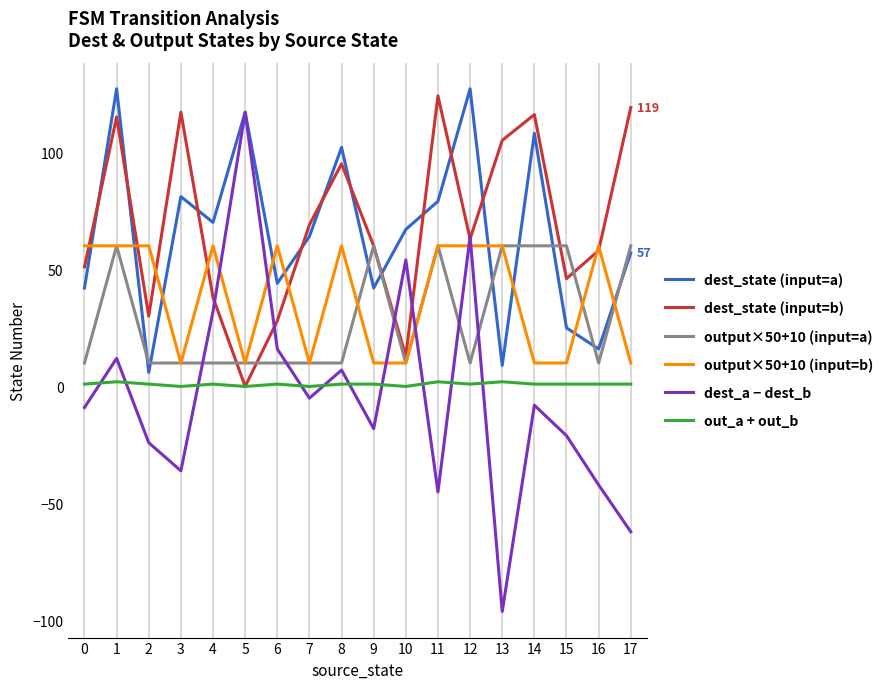

How many times do dest_state (input=a) and output×50+10 (input=a) cross each other?

9